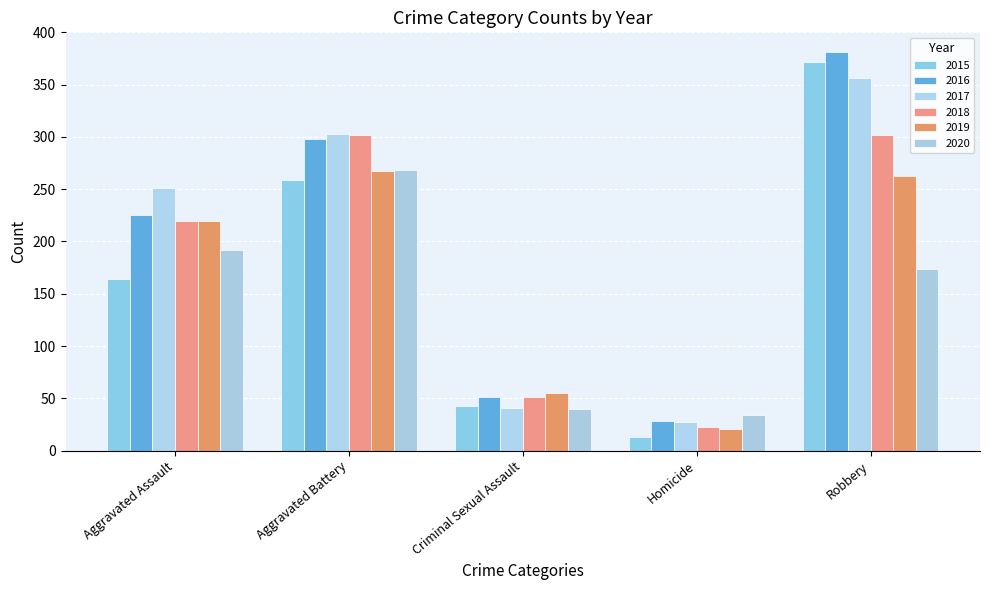

How many bars are there in total?

30